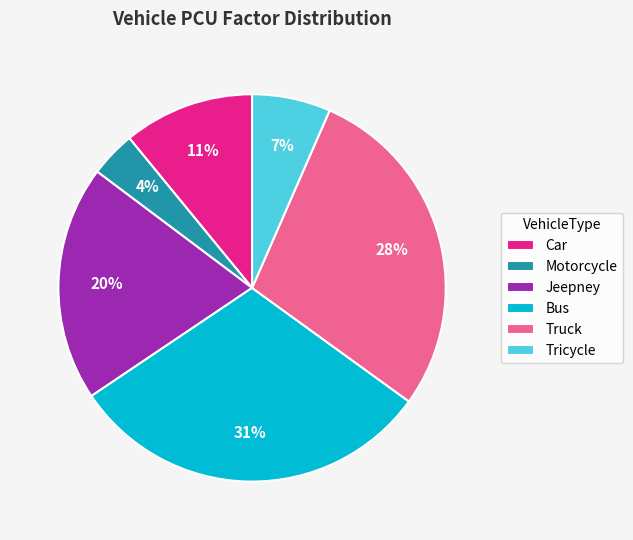

What is the ratio of the value at Tricycle to the value at Car?

0.6